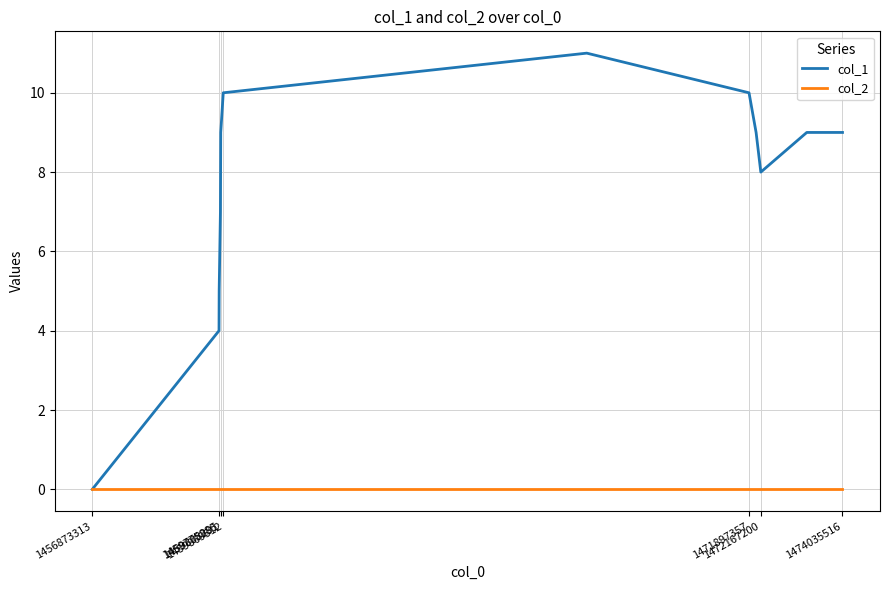

Which series has the widest spread of values?

col_1